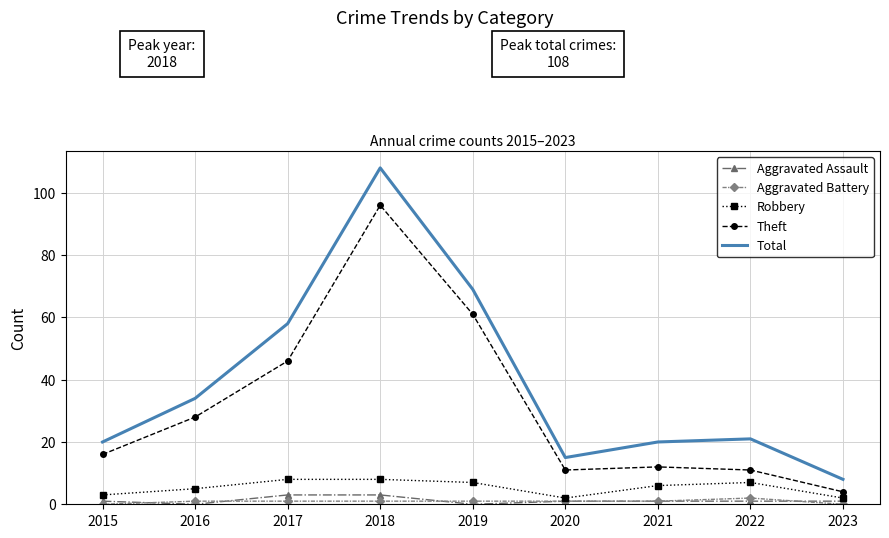

True or false: Theft has a value of 28 at 2016.

True